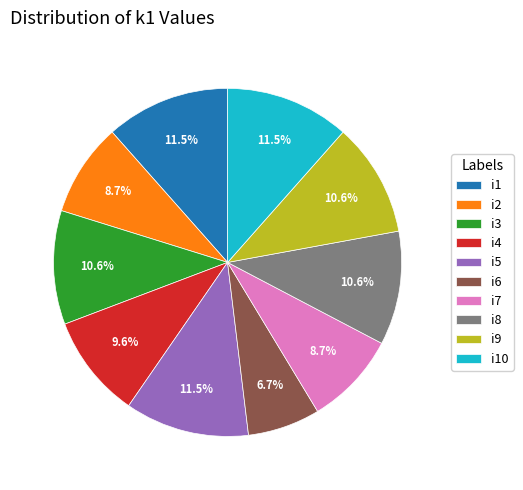

The i8 slice represents 20% of the pie. True or false?

False